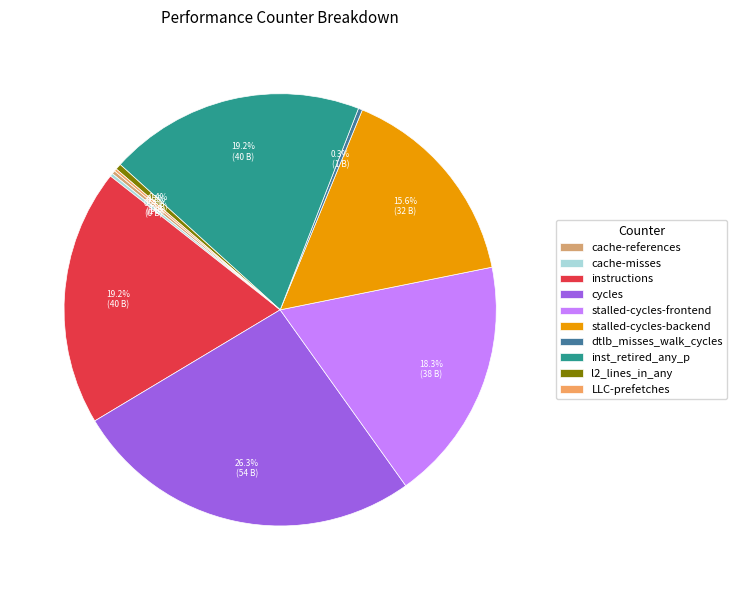

What is the total percentage of stalled-cycles-frontend and cycles?

44.6%